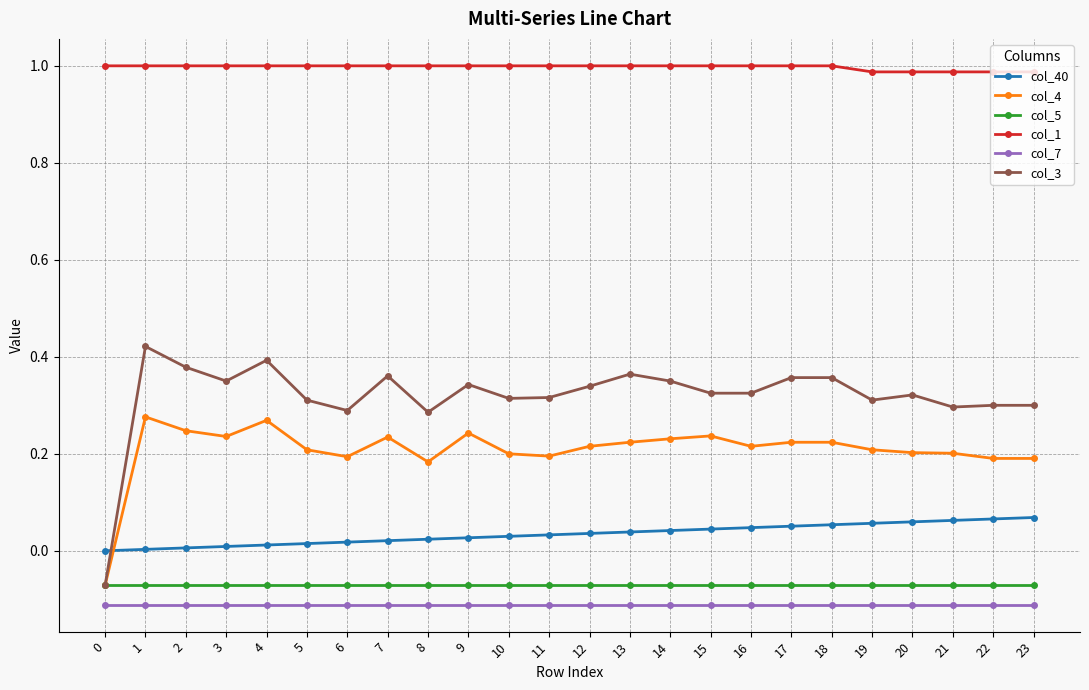

True or false: col_7 and col_40 cross at least once.

False